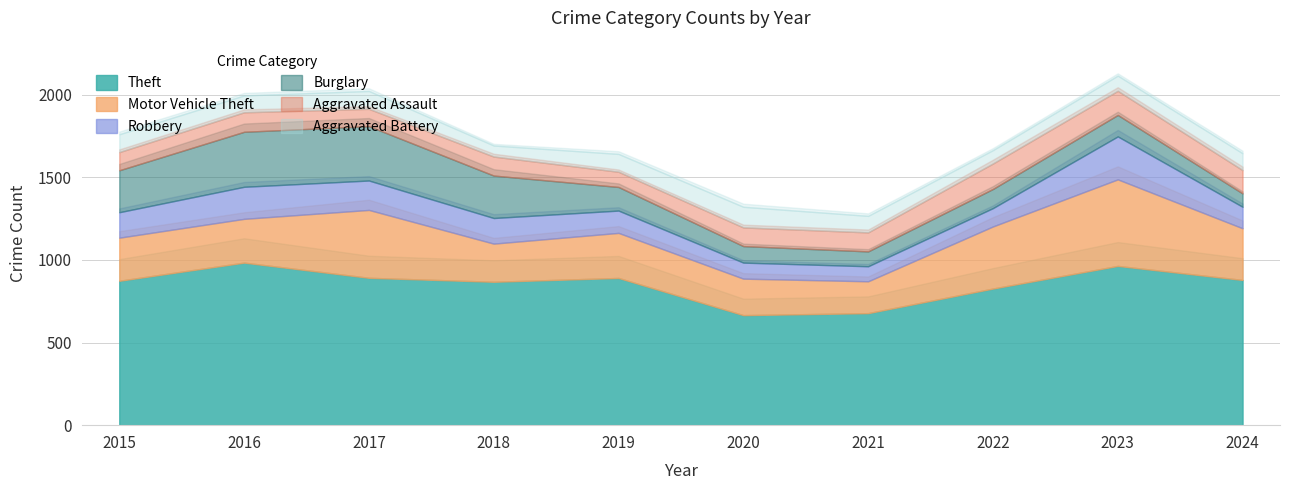

Where do Burglary and Motor Vehicle Theft first cross each other?

2015 and 2016